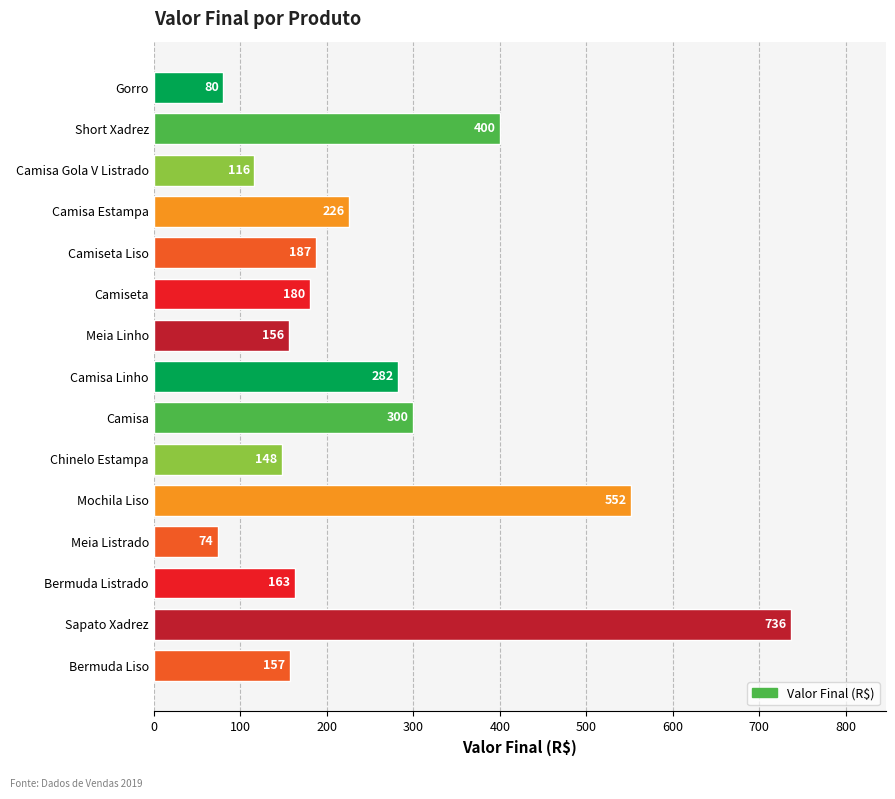

What is the greatest value displayed?

736